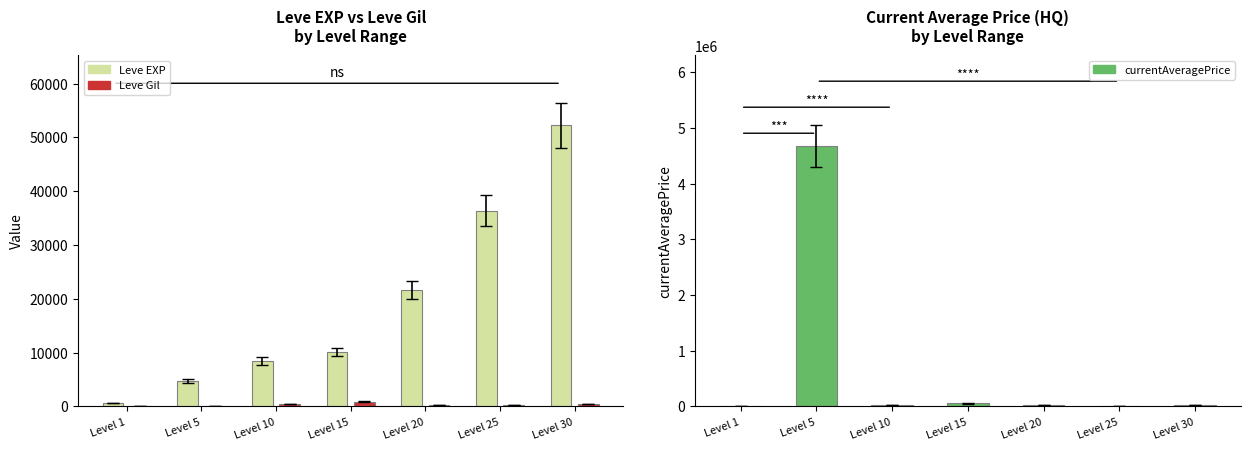

What is the value of the Leve EXP bar at the 7th from the left?

52220.0